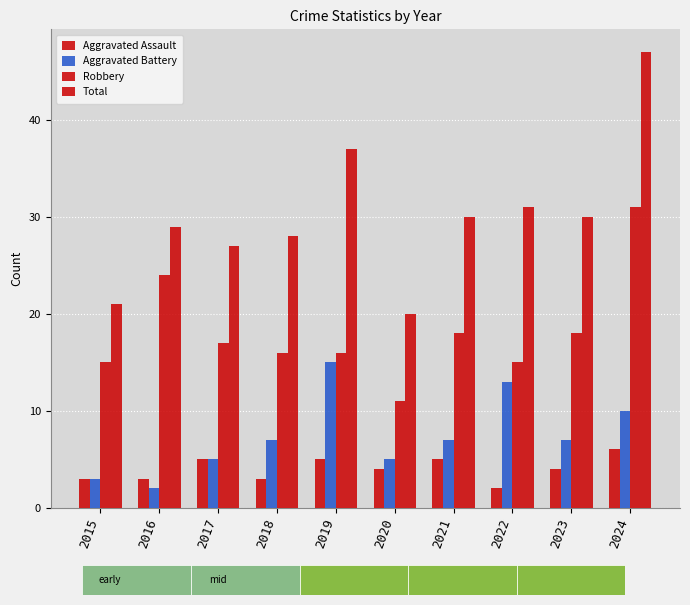

What is the sum of all Robbery values?

181